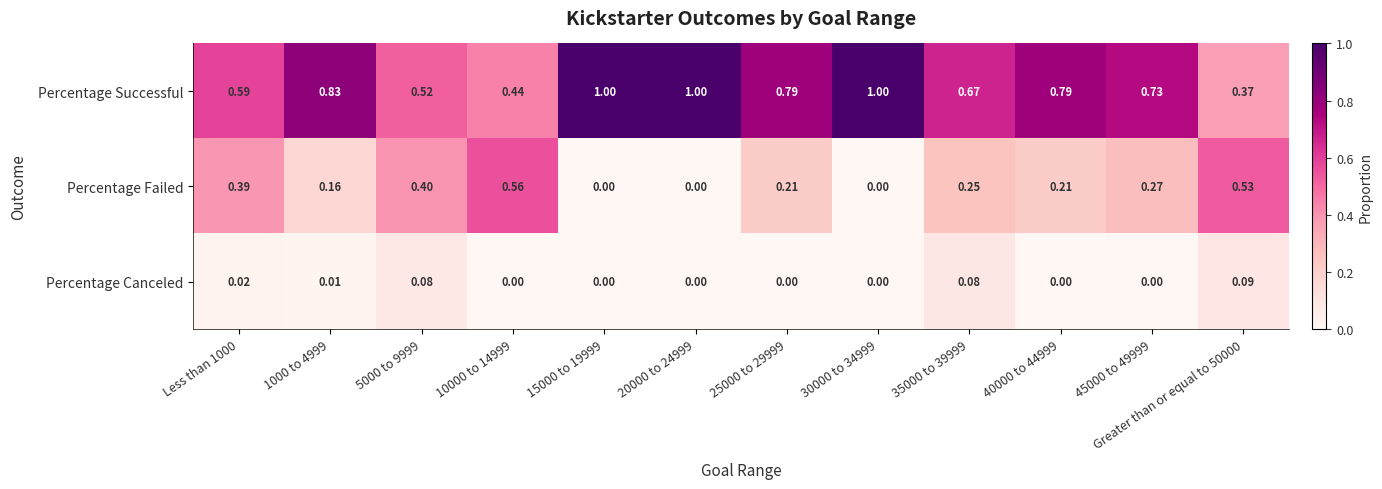

At 40000 to 44999, list the series in order from largest to smallest.

Percentage Successful, Percentage Failed, Percentage Canceled